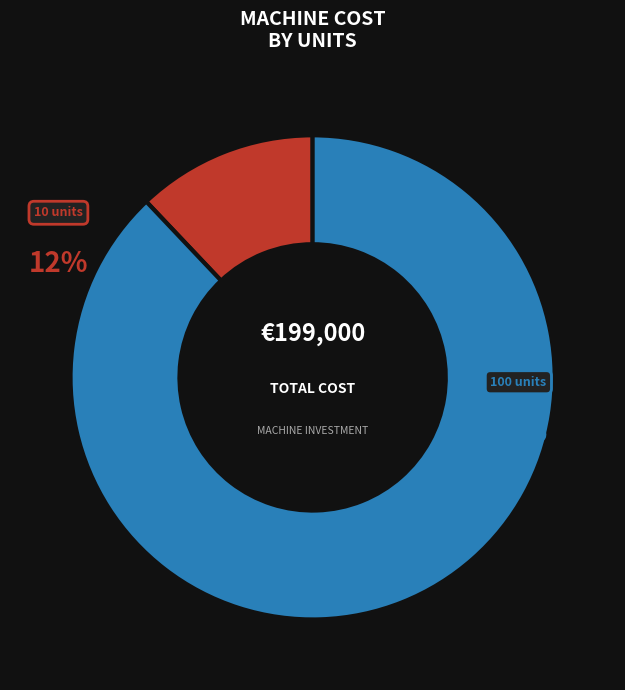

Is there any slice that represents more than half of the pie?

Yes